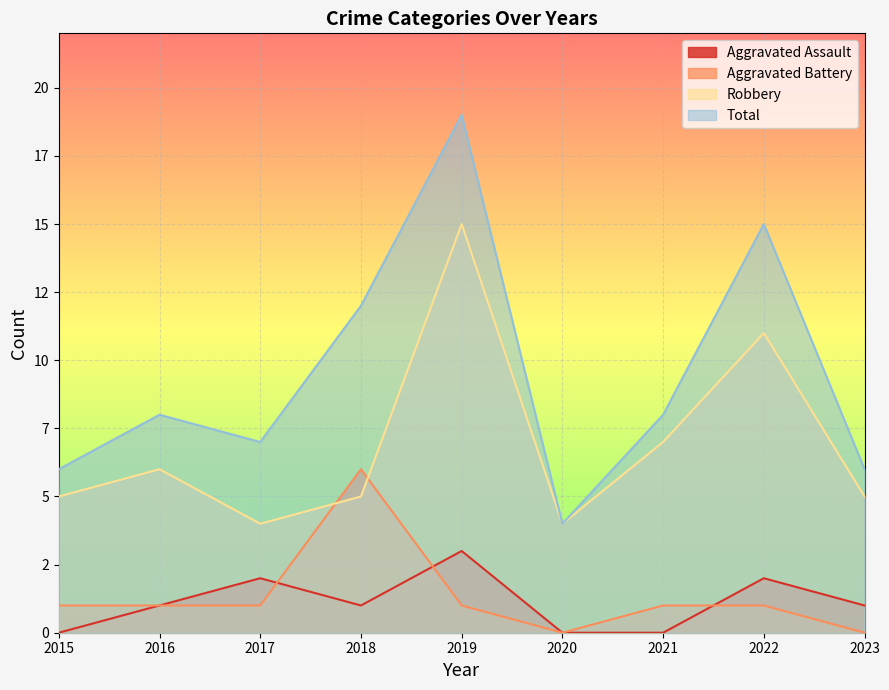

Reading right to left, list all the values displayed in this chart.

Aggravated Assault: 1	2	0	0	3	1	2	1	0
Aggravated Battery: 0	1	1	0	1	6	1	1	1
Robbery: 5	11	7	4	15	5	4	6	5
Total: 6	15	8	4	19	12	7	8	6